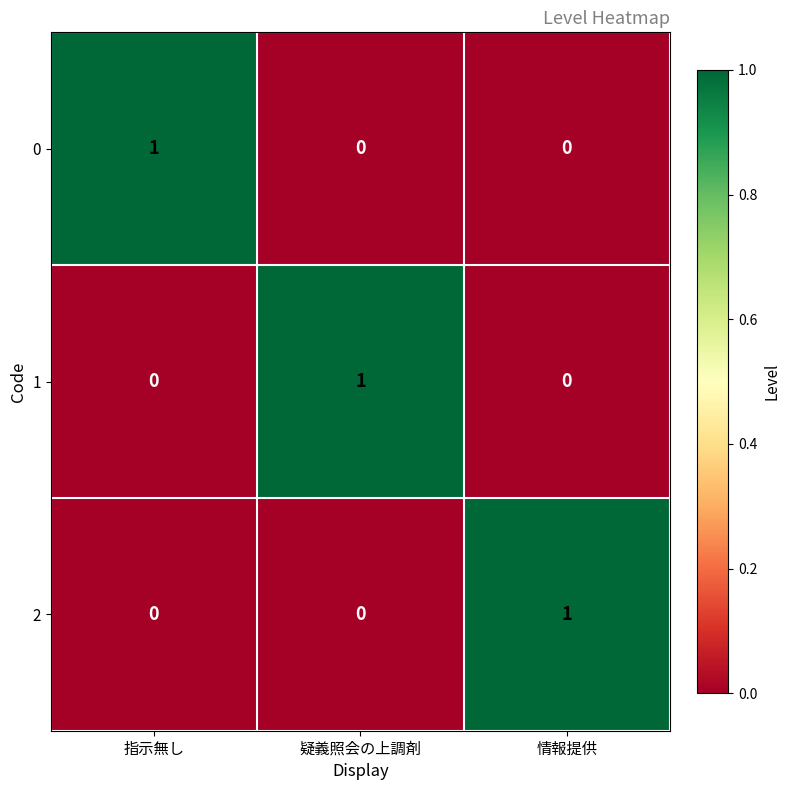

At how many categories does at least one series exceed 0?

3